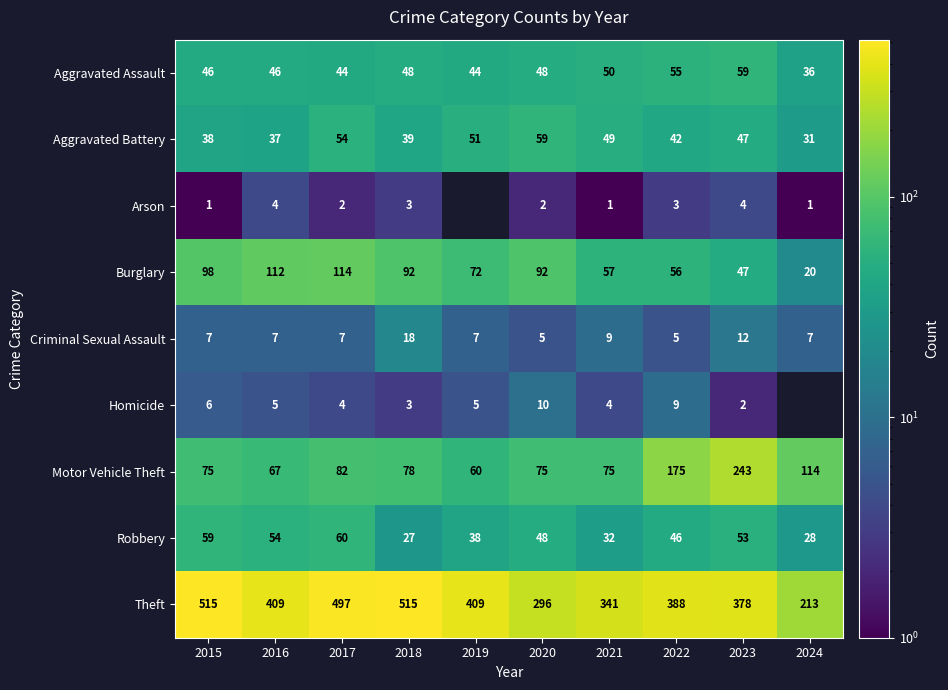

What is the sum of the Robbery values at 2020 and 2018?

75